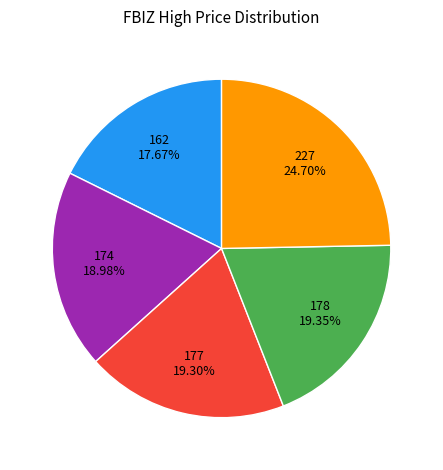

Is there a majority slice in this chart?

No